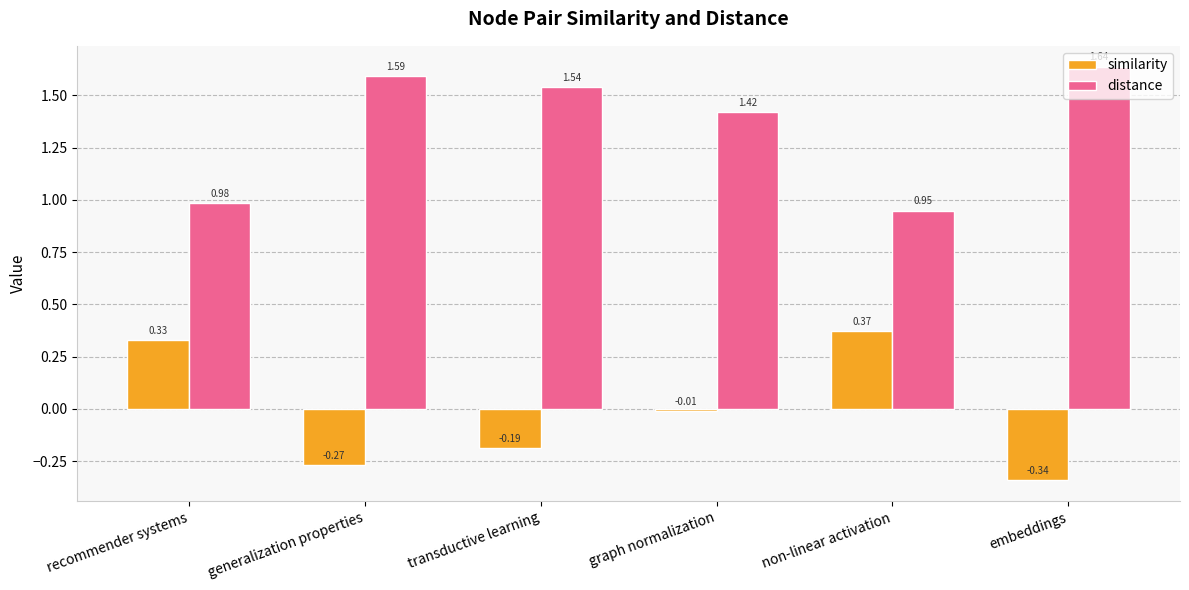

What is the difference between the second highest and minimum values in the distance series?

0.6